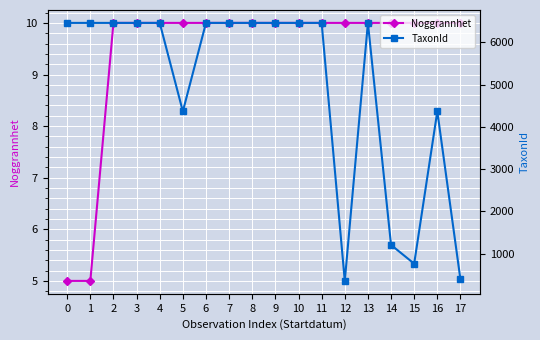

Between 2 and 5, which series saw the biggest shift?

TaxonId